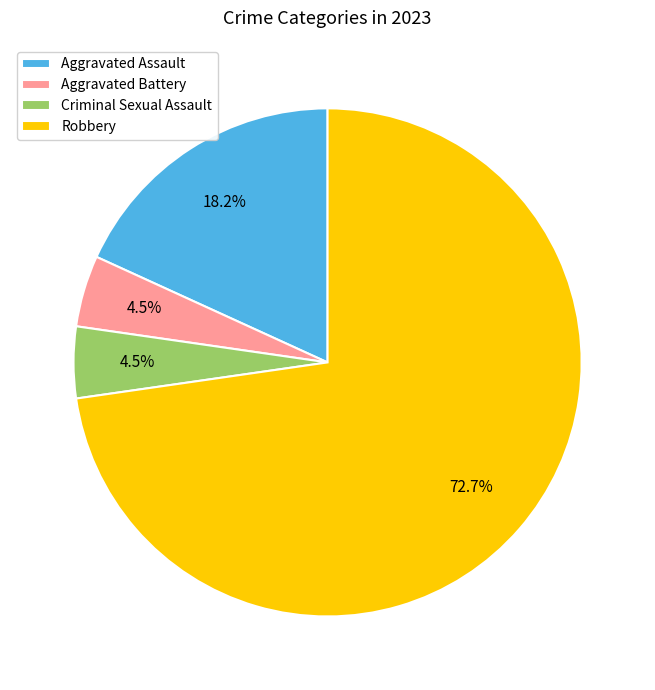

Which slice is the largest?

Robbery